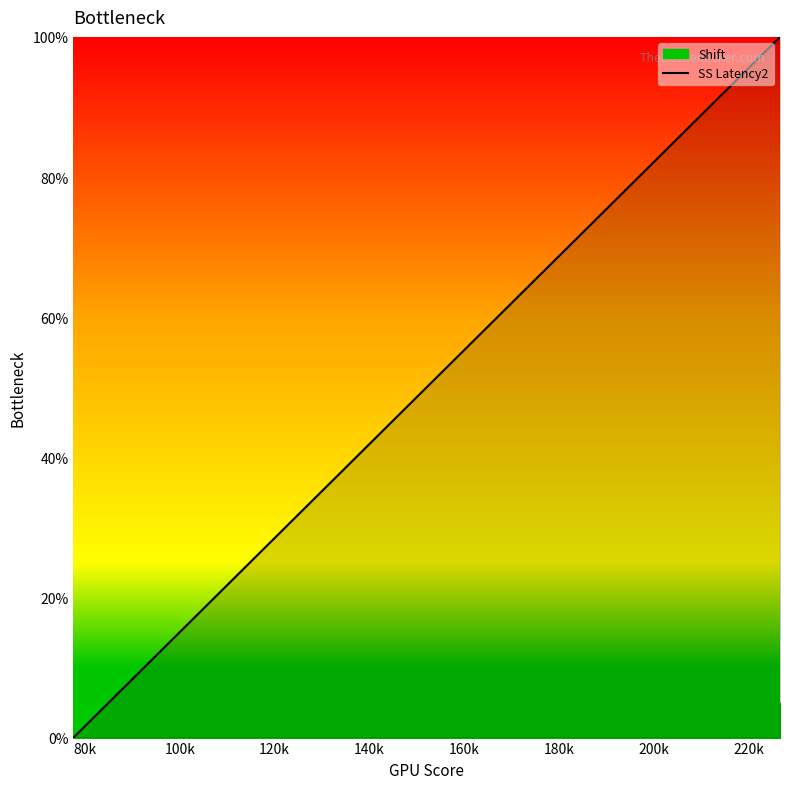

Between 140k and 80k, which is larger?

140k